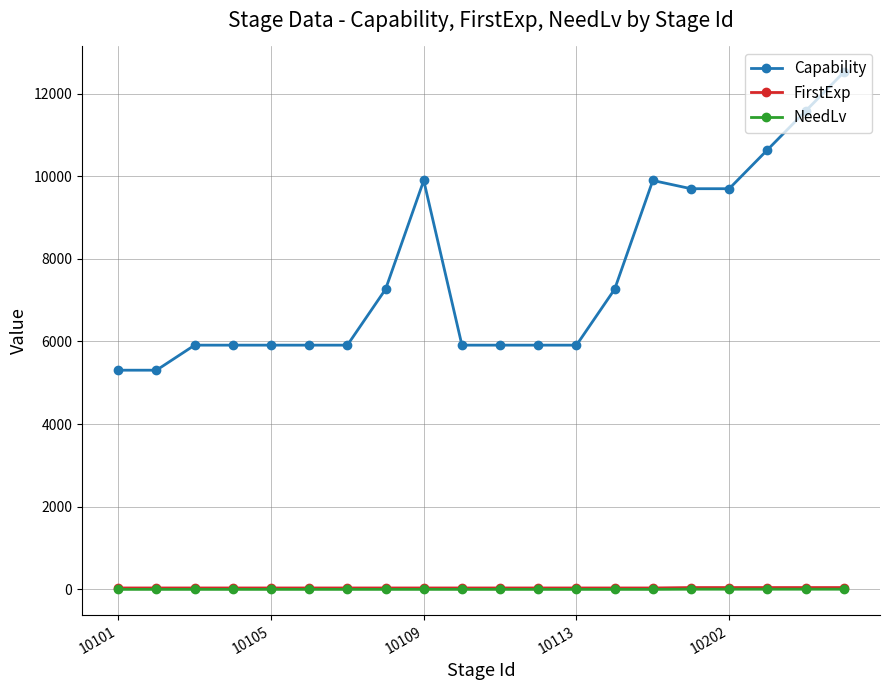

Which series has the largest total across all categories?

Capability